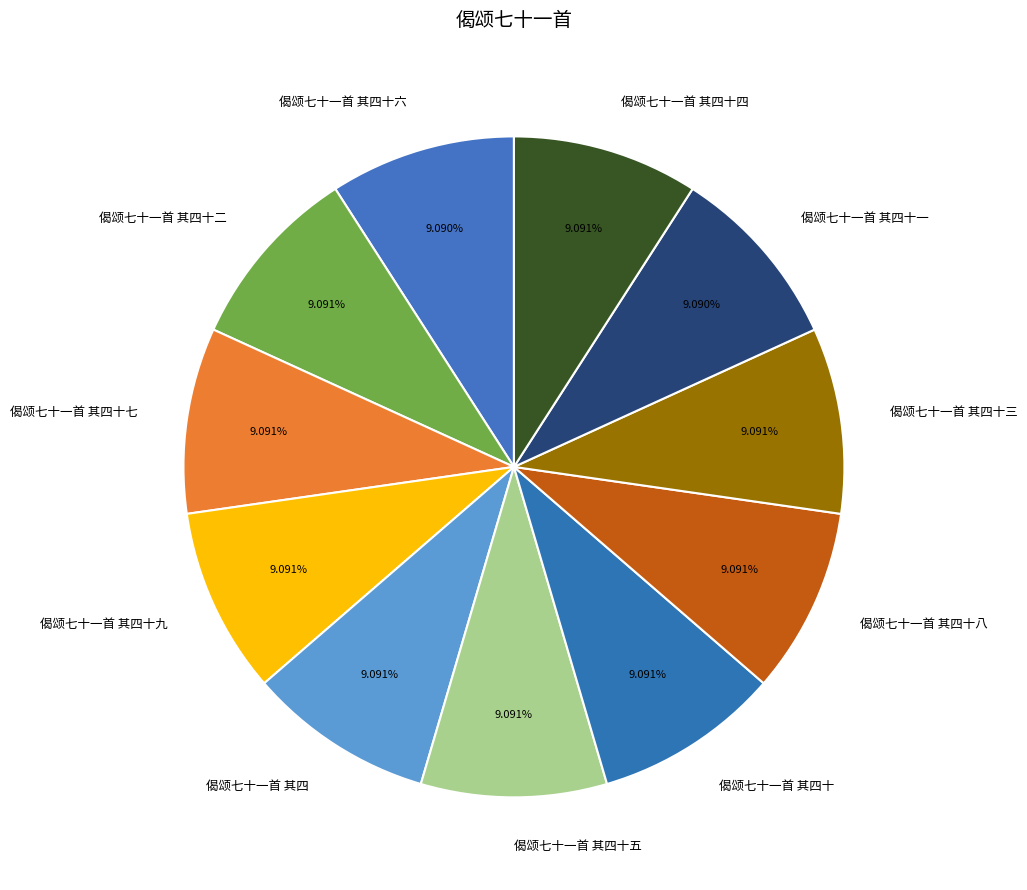

What percentage is NOT represented by 偈颂七十一首 其四十一?

90.9%